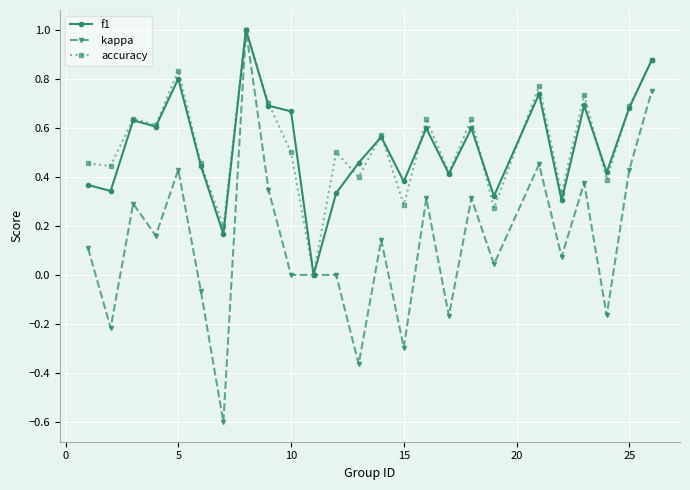

True or false: f1 has more than 0 interior local peaks.

True